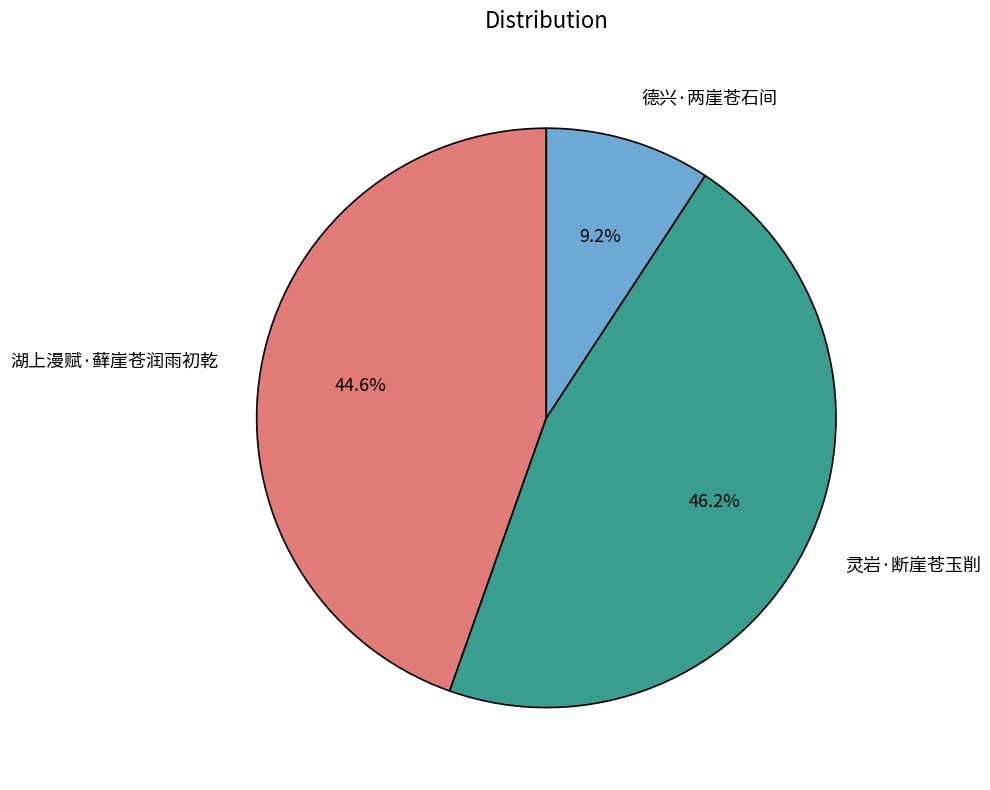

Which has a higher value, 灵岩·断崖苍玉削 or 湖上漫赋·藓崖苍润雨初乾?

灵岩·断崖苍玉削